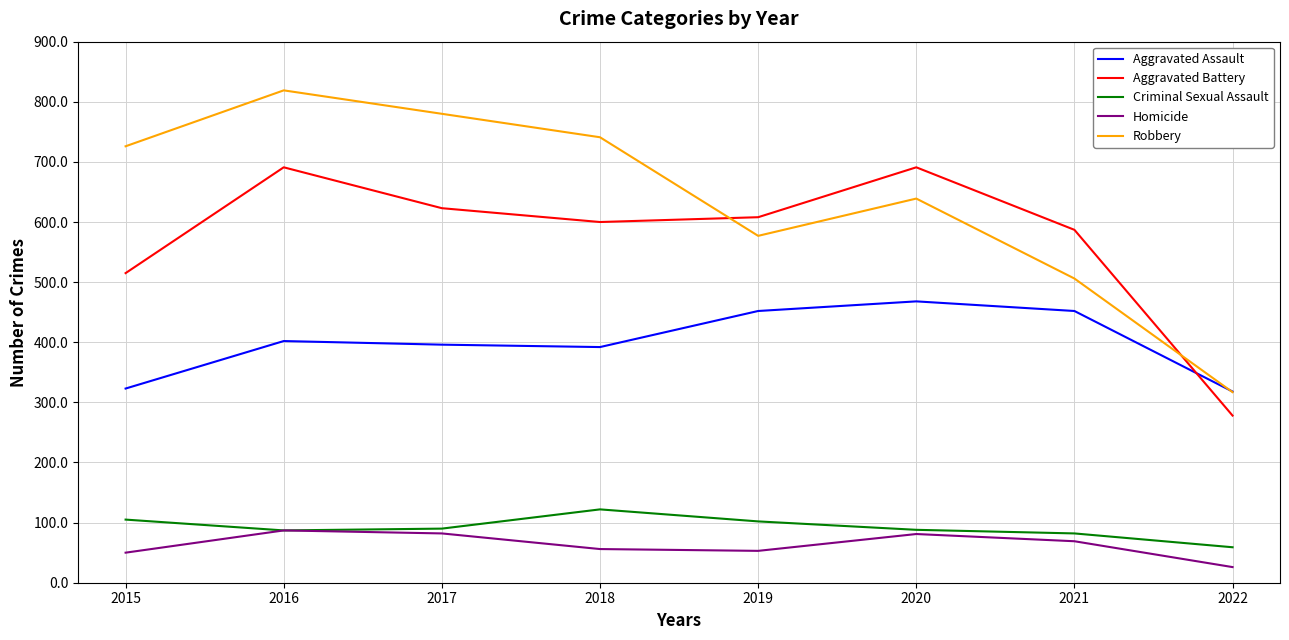

Which series has the largest range (max minus min)?

Robbery